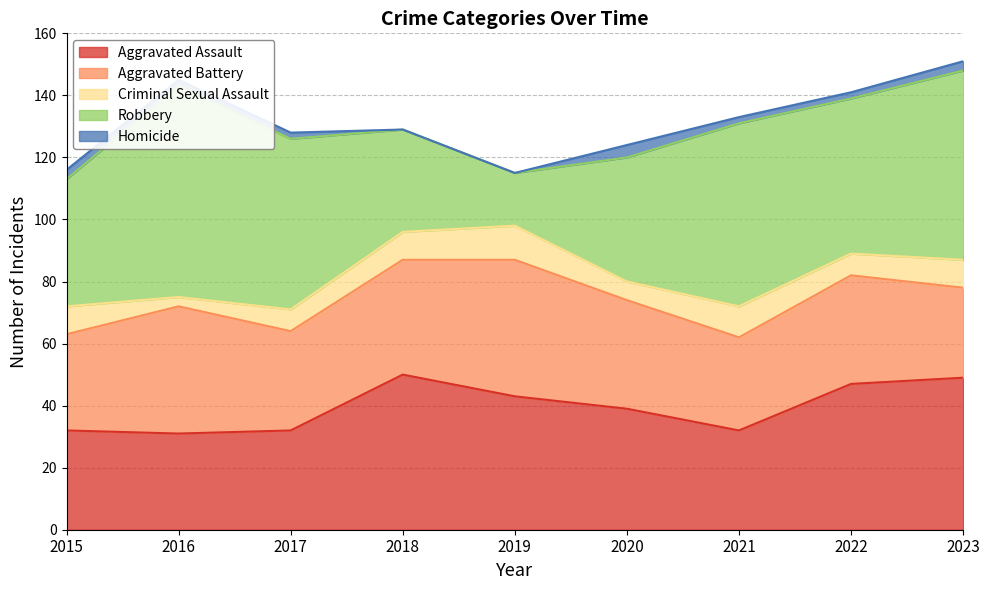

Where is Criminal Sexual Assault nearest to the value 7?

2017